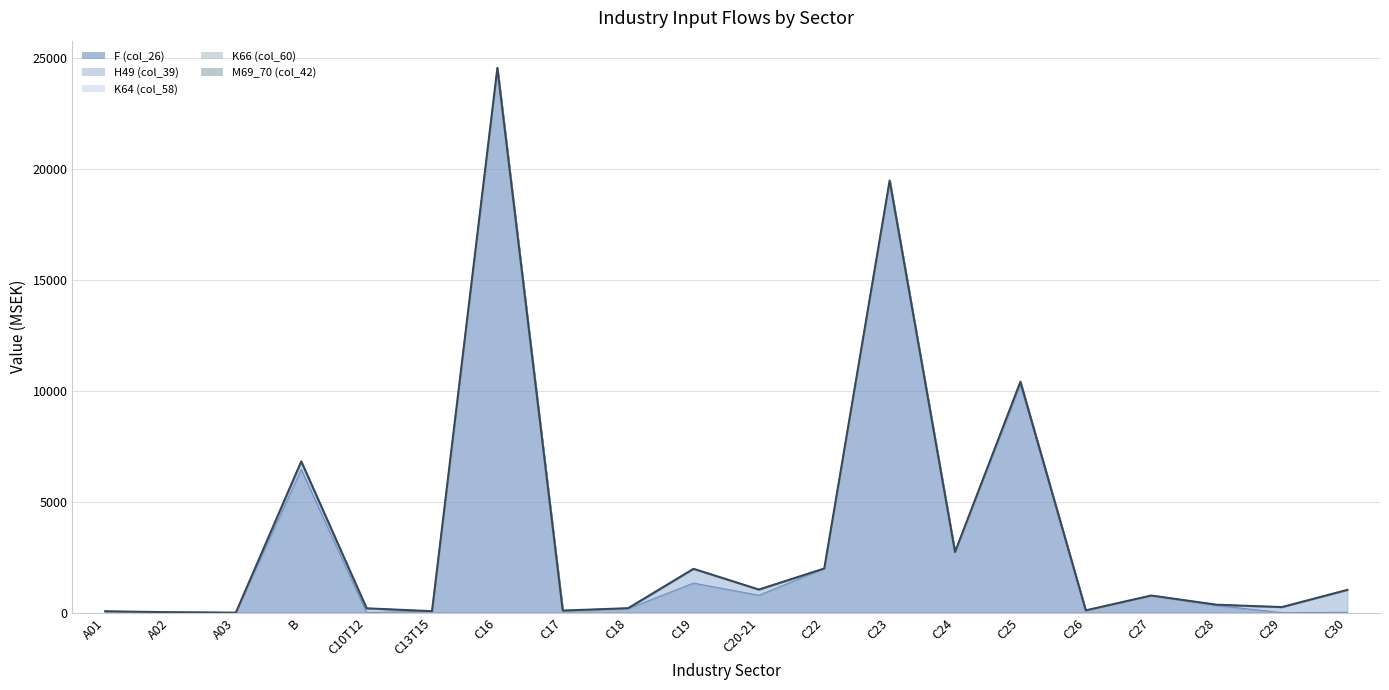

How many data points in F (col_26) are above 321?

9